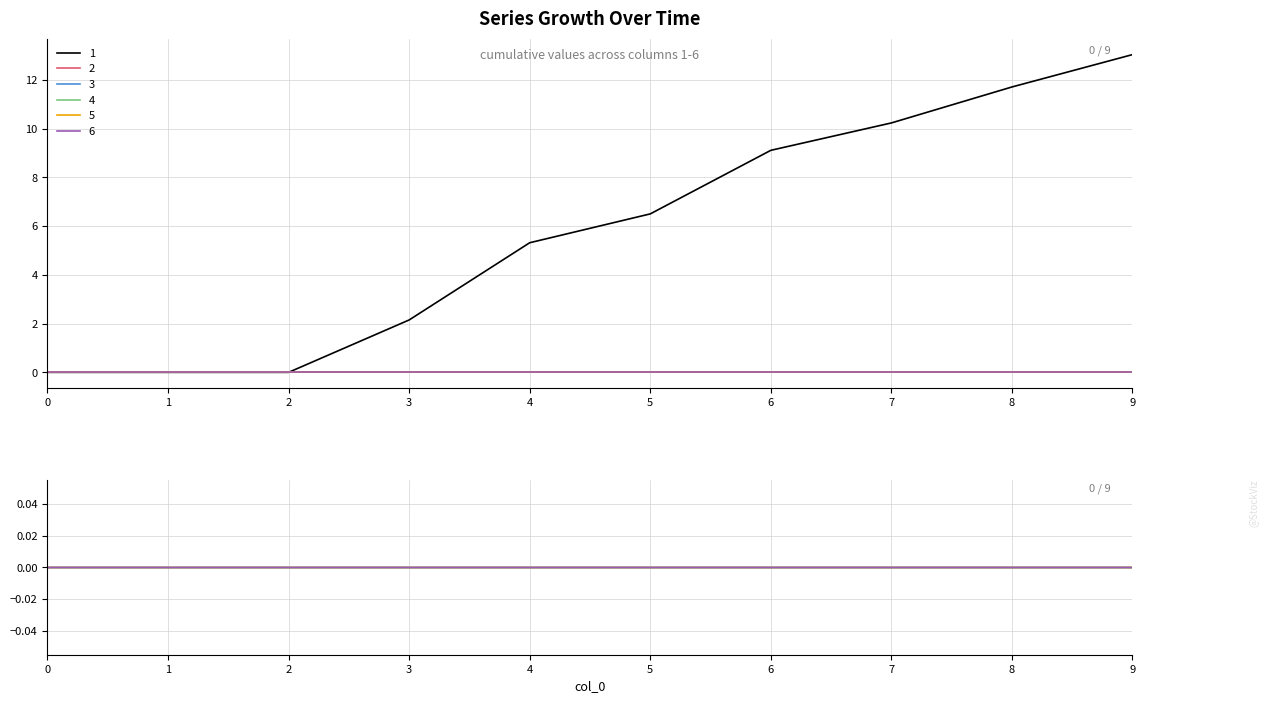

True or false: 3 and 2 cross at least once.

False